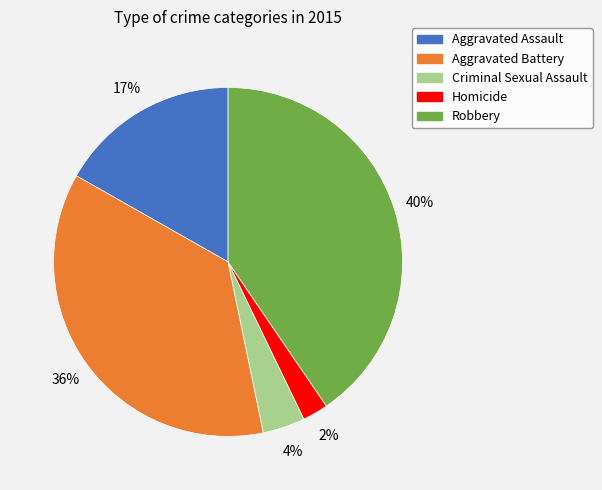

Does any single category account for the majority?

No